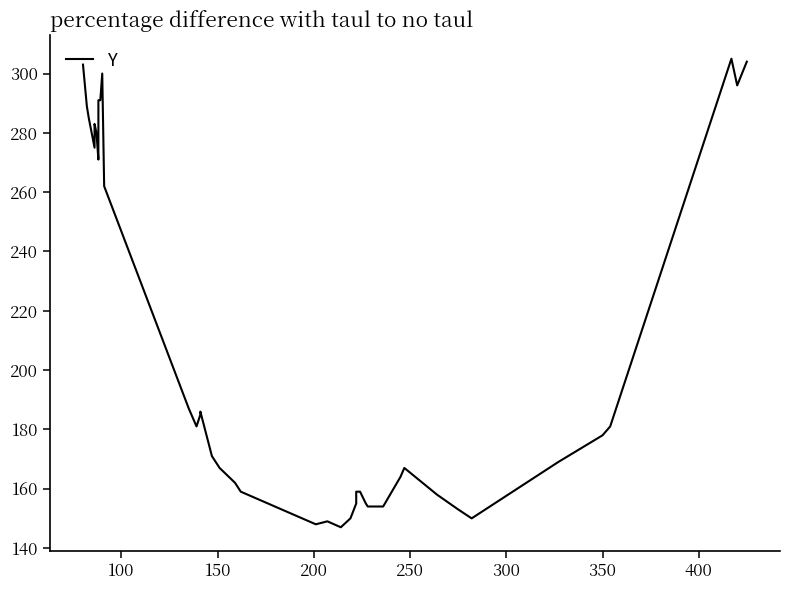

How many interior local peaks (higher than both neighbors) does the data have?

6